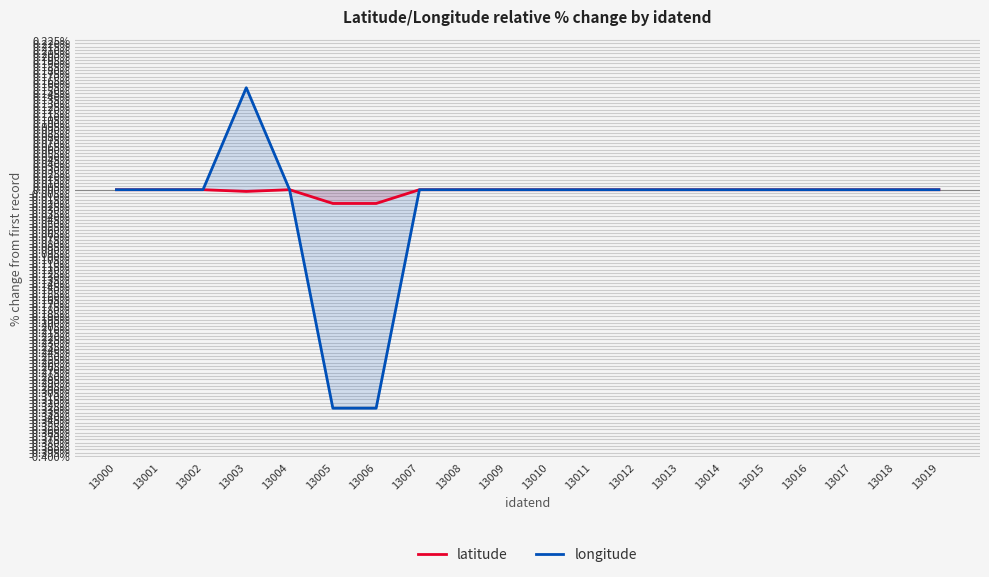

Reading left to right, what are all the values shown in this chart?

latitude: 13000=0.0	13001=0.0	13002=0.0	13003=-0.0	13004=0.0	13005=-0.0	13006=-0.0	13007=0.0	13008=0.0	13009=0.0	13010=0.0	13011=0.0	13012=0.0	13013=0.0	13014=0.0	13015=0.0	13016=0.0	13017=0.0	13018=0.0	13019=0.0
longitude: 13000=0.0	13001=0.0	13002=0.0	13003=0.2	13004=0.0	13005=-0.3	13006=-0.3	13007=0.0	13008=0.0	13009=0.0	13010=0.0	13011=0.0	13012=0.0	13013=0.0	13014=0.0	13015=0.0	13016=0.0	13017=0.0	13018=0.0	13019=0.0